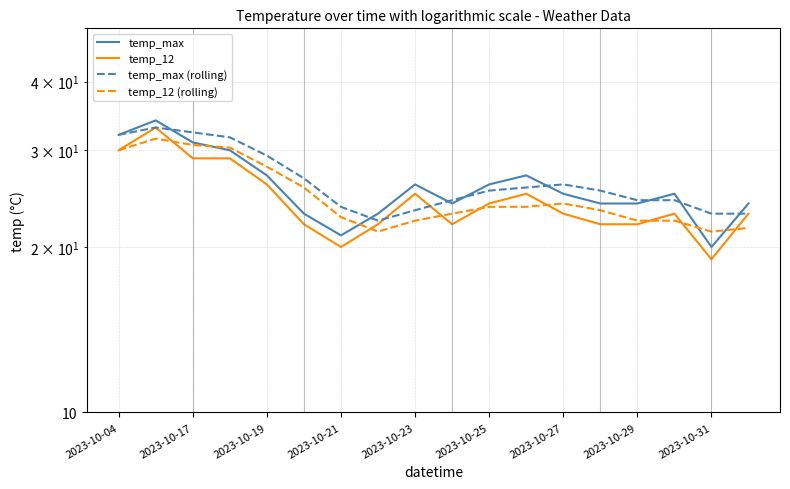

What is the value of the temp_12 point at the 5th from the left?

26.0